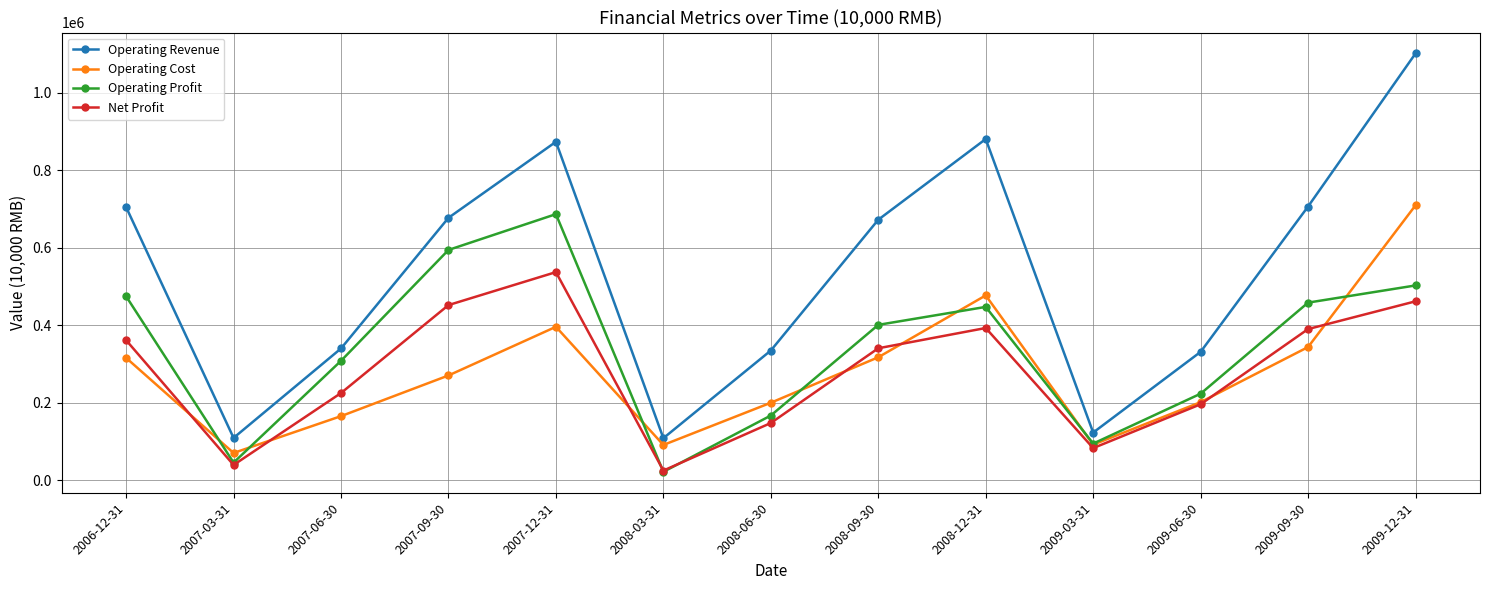

Read the Net Profit value at 2006-12-31.

361524